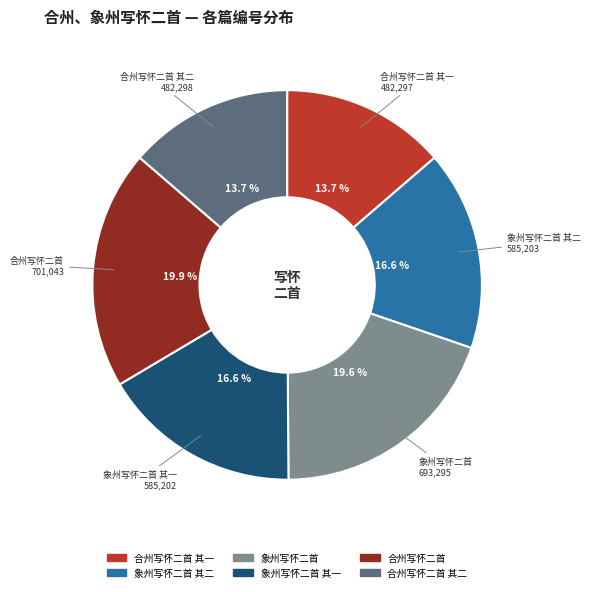

Is there any slice that represents more than half of the pie?

No